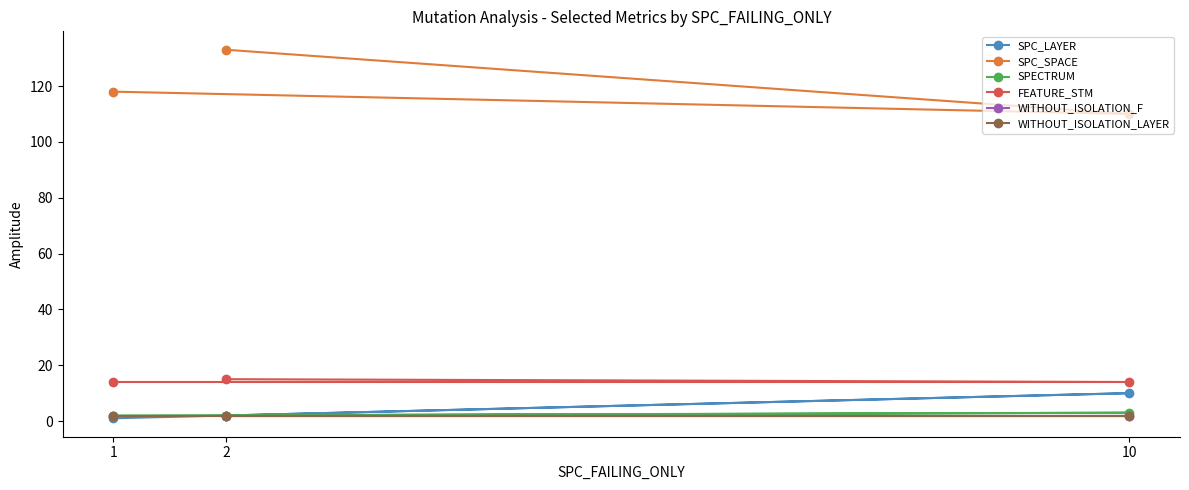

Is the value of WITHOUT_ISOLATION_LAYER at 1 greater than the value of FEATURE_STM at 1?

No